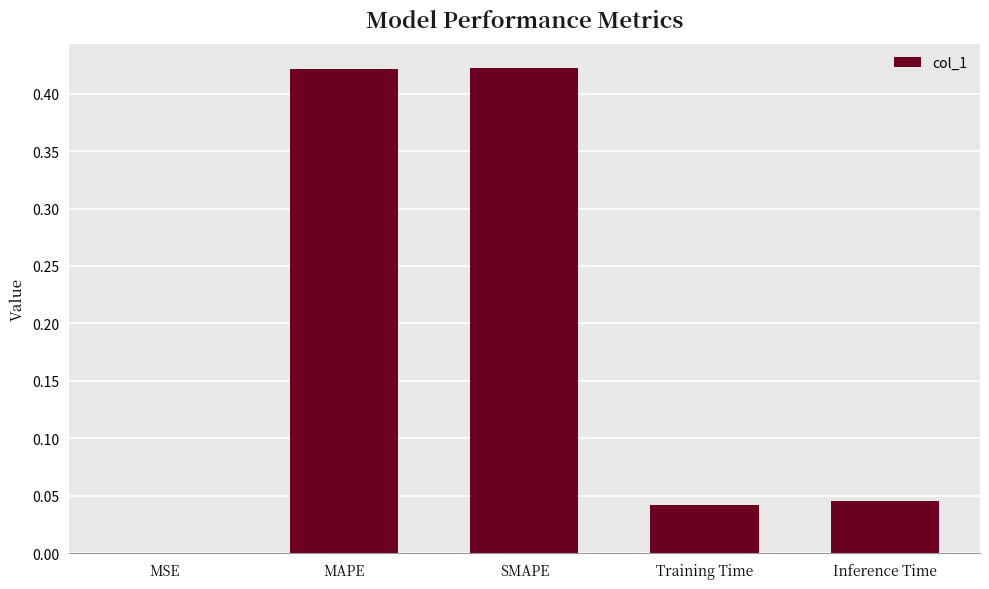

Between MAPE and MSE, which is larger?

MAPE